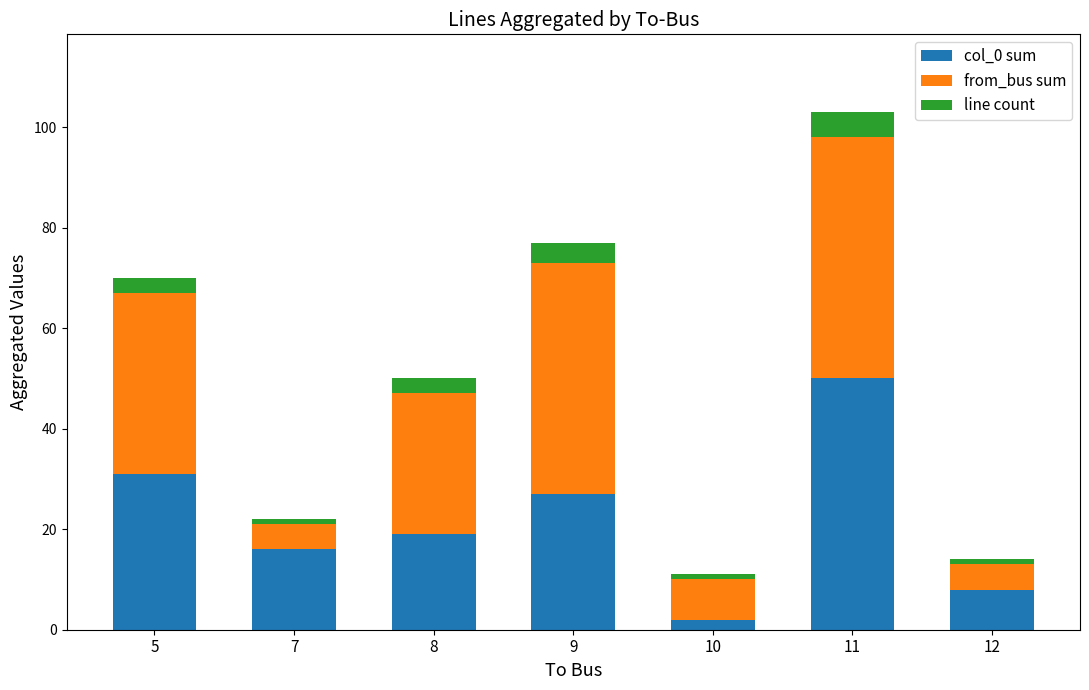

The col_0 sum series shows 8 at 8. True or false?

False